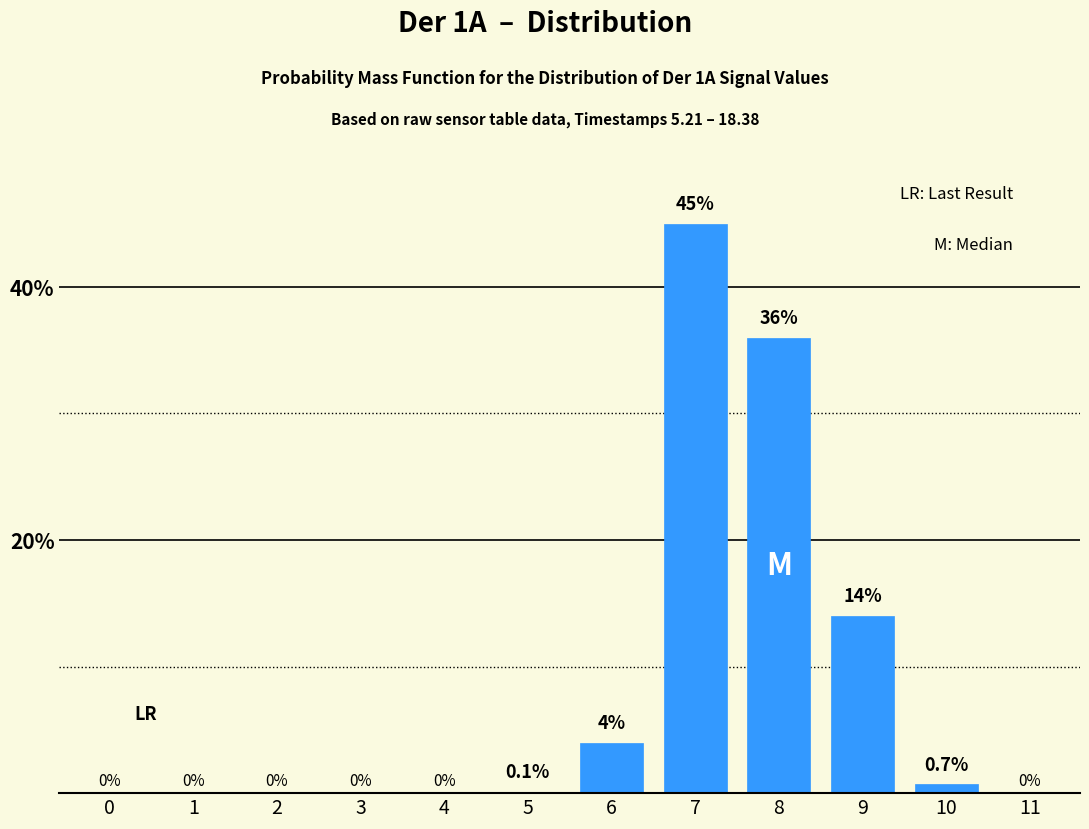

Reading left to right, what are all the values shown in this chart?

0=0.0	1=0.0	2=0.0	3=0.0	4=0.0	5=0.1	6=4.0	7=45.0	8=36.0	9=14.0	10=0.7	11=0.0